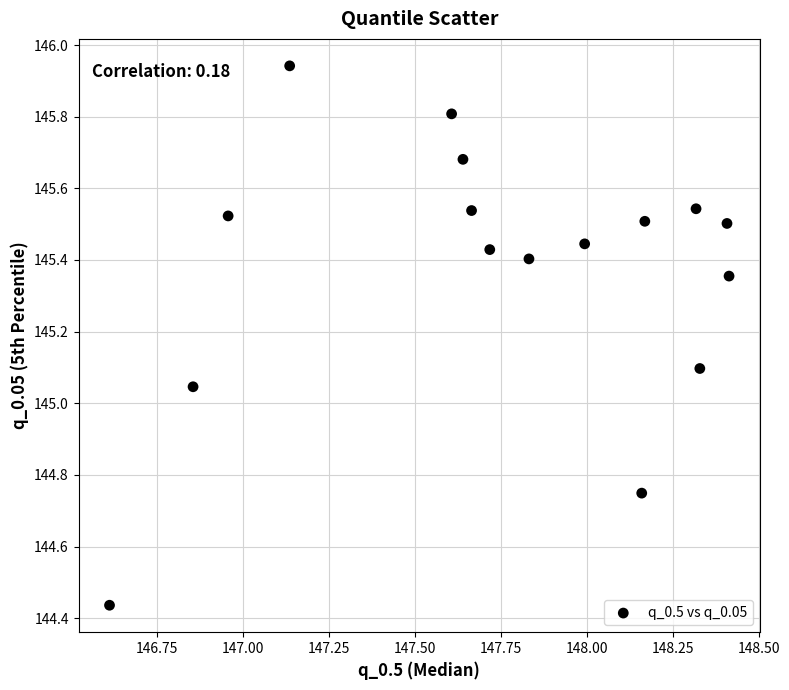

What is the range of X values (max minus min)?

1.8